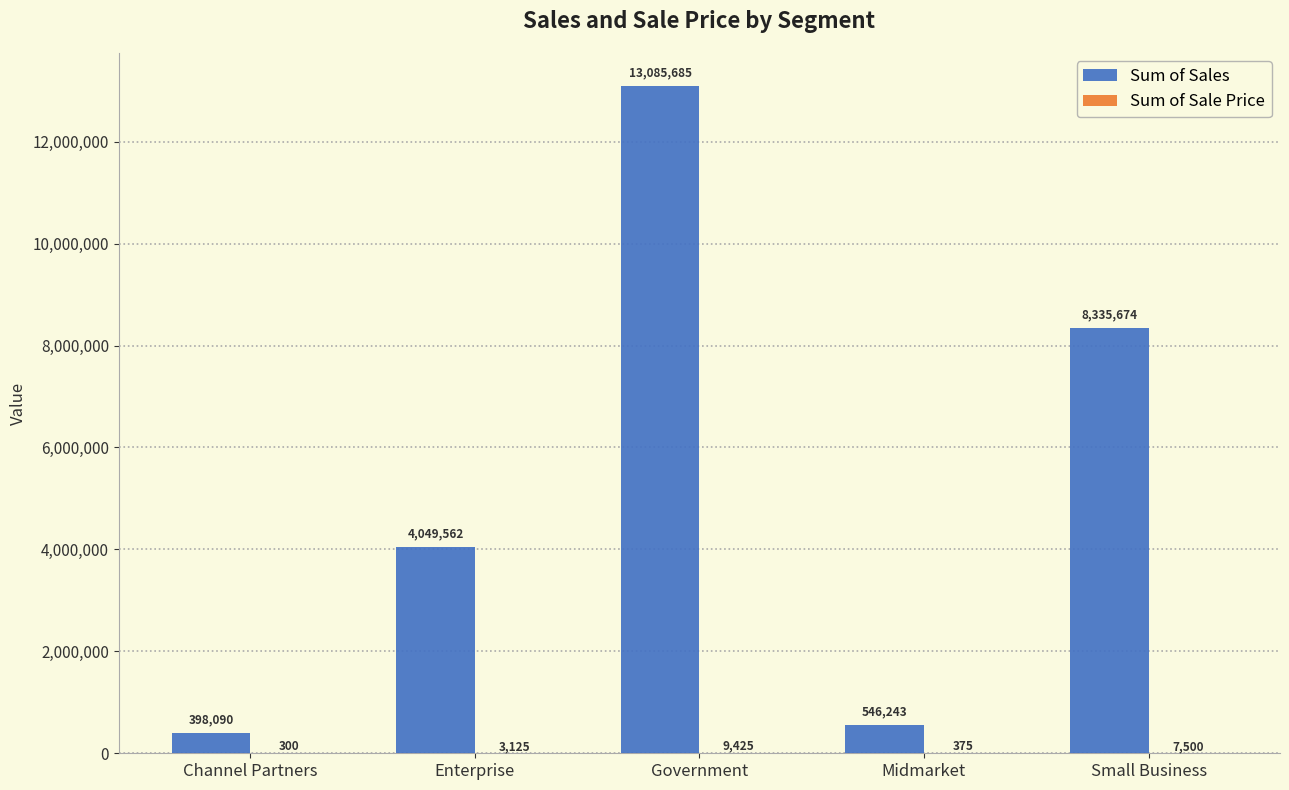

Which series has the largest total across all categories?

Sum of Sales